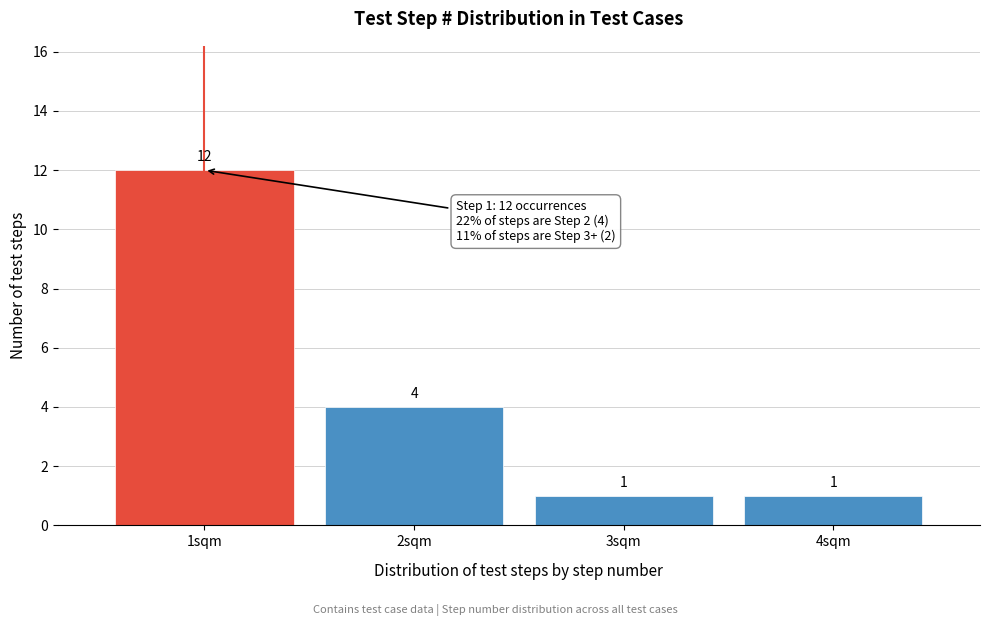

Reading left to right, what are all the values shown in this chart?

1sqm=12	2sqm=4	3sqm=1	4sqm=1